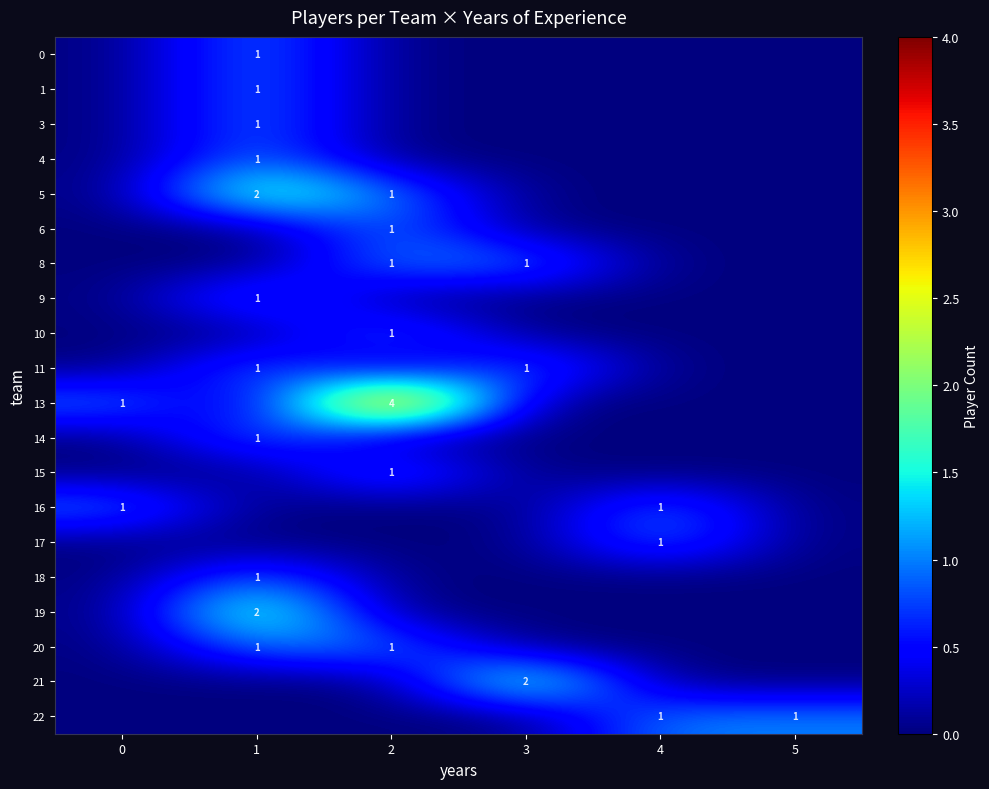

What is the maximum value shown in the chart?

4